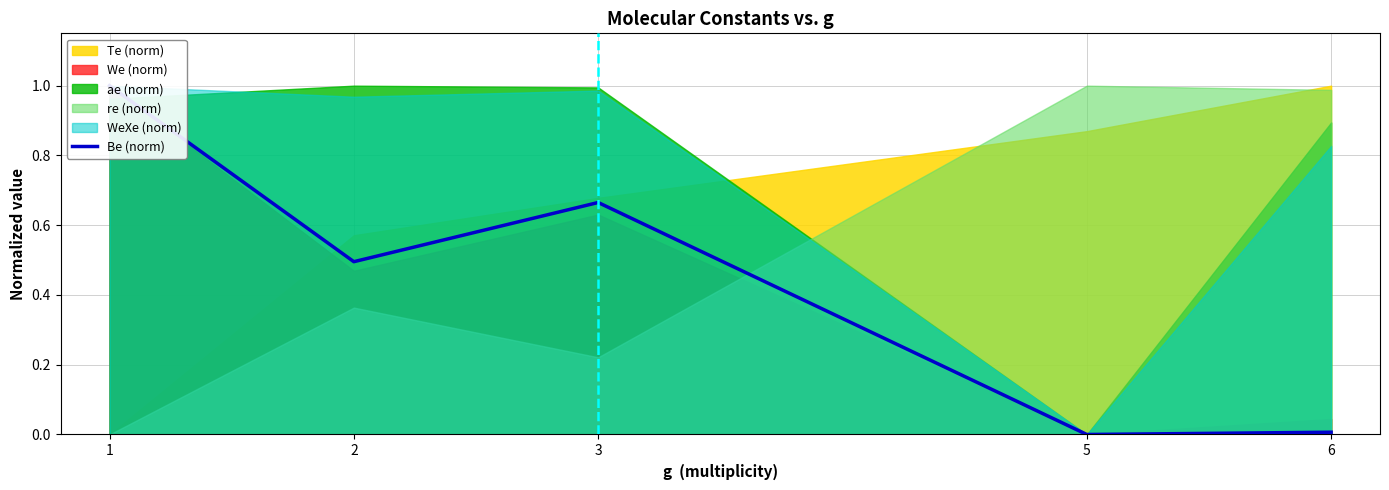

Rank the categories by value from highest to lowest.

1, 3, 2, 6, 5